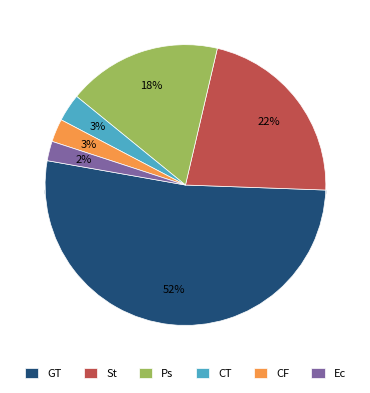

Does any single category account for the majority?

No